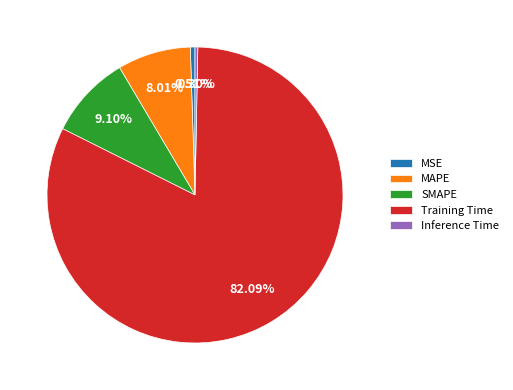

Which category has the biggest portion of the pie?

Training Time